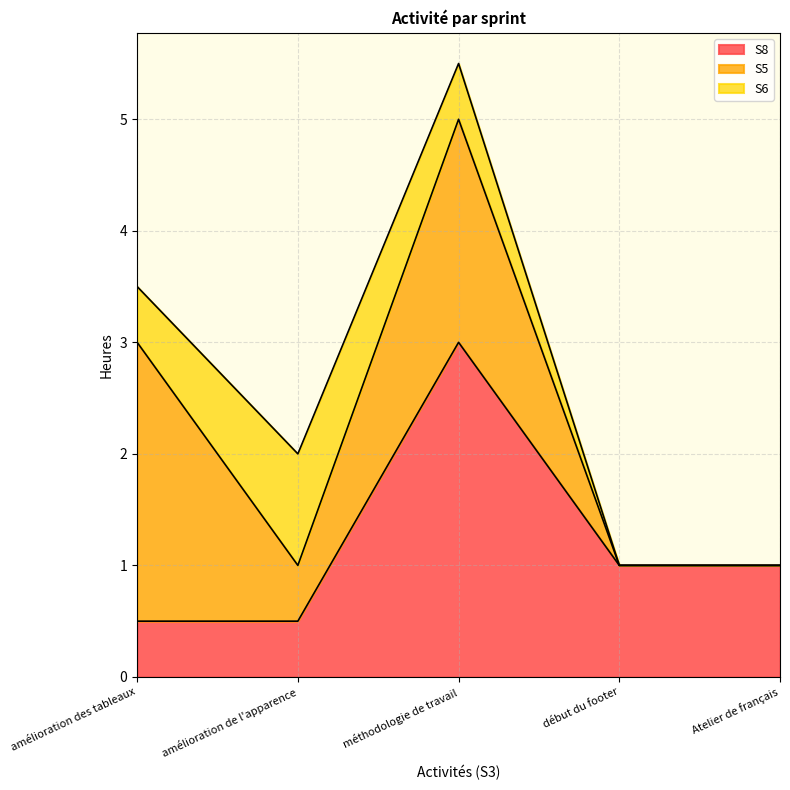

Reading left to right, what are all the values shown in this chart?

S8: 0.5	0.5	3.0	1.0	1.0
S5: 2.5	0.5	2.0	0.0	0.0
S6: 0.5	1.0	0.5	0.0	0.0